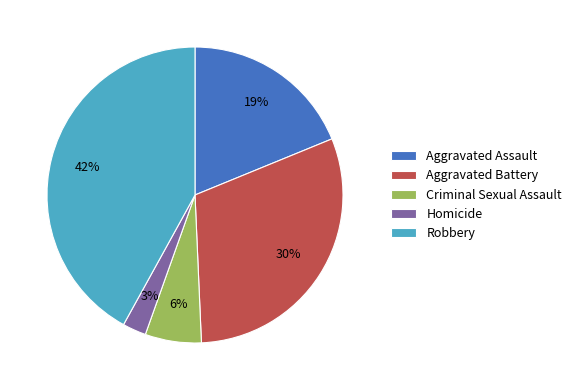

Is it true that Homicide is 17% of the pie?

False